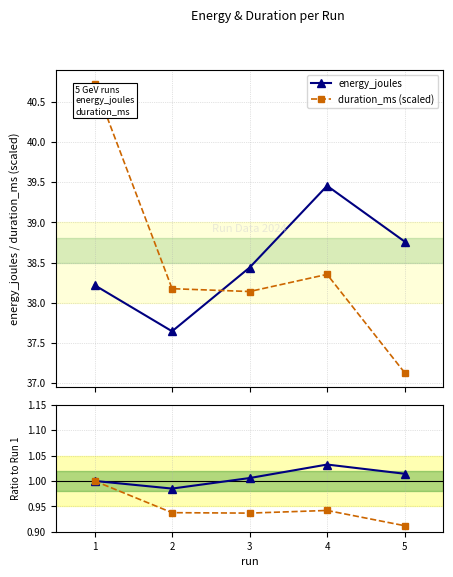

What is the difference between the duration_ms (scaled) values at 2 and 5?

1.0